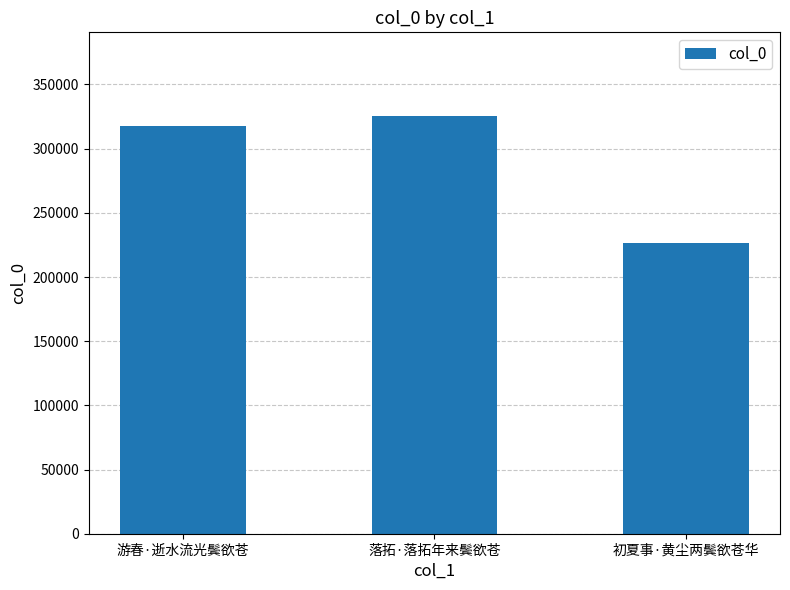

Which category has the highest value across all series?

落拓·落拓年来鬓欲苍